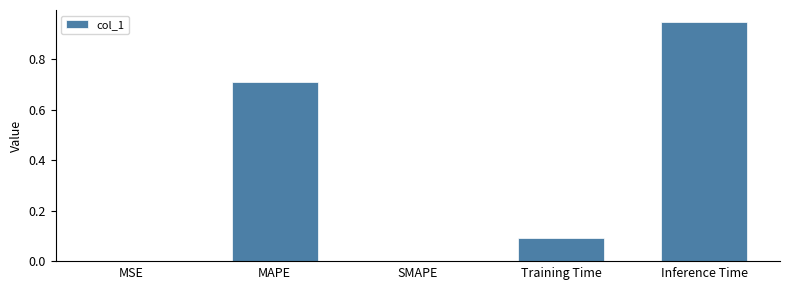

What is the sum of all values?

1.8